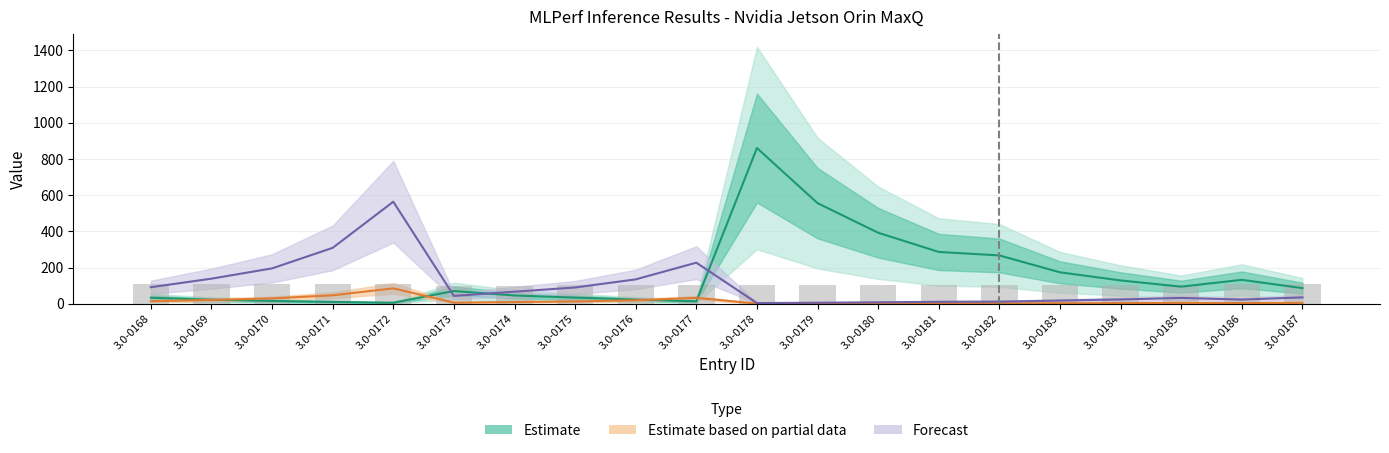

Reading right to left, extract all data points from this chart.

Estimate: 86.1	132.0	94.3	128.6	173.5	266.9	286.2	392.3	555.9	860.6	13.3	22.4	33.6	45.4	70.1	5.3	9.7	15.4	21.7	33.0
Estimate based on partial data: 5.2	3.4	4.7	3.4	2.5	1.7	1.5	1.1	0.8	0.5	32.2	19.0	12.5	9.2	6.0	84.9	46.5	29.3	20.8	13.7
Forecast: 34.9	22.8	31.9	23.4	17.4	11.4	10.5	7.7	5.4	3.5	226.8	134.5	89.7	66.4	43.0	563.7	308.7	195.4	138.4	91.1